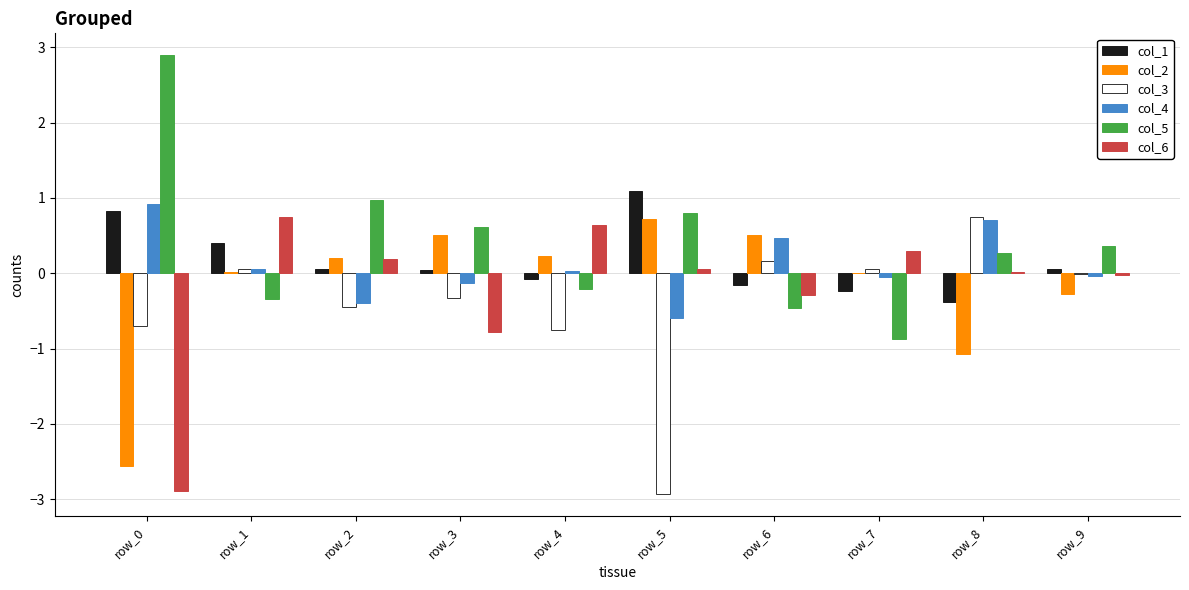

True or false: col_4 has a value of -0.4 at row_2.

True